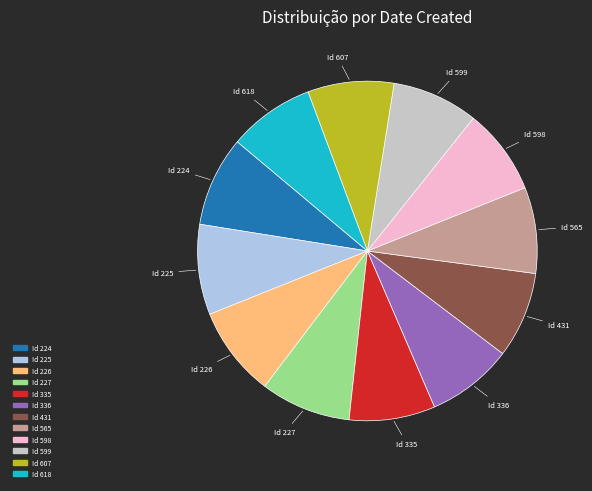

Does any single category account for the majority?

No